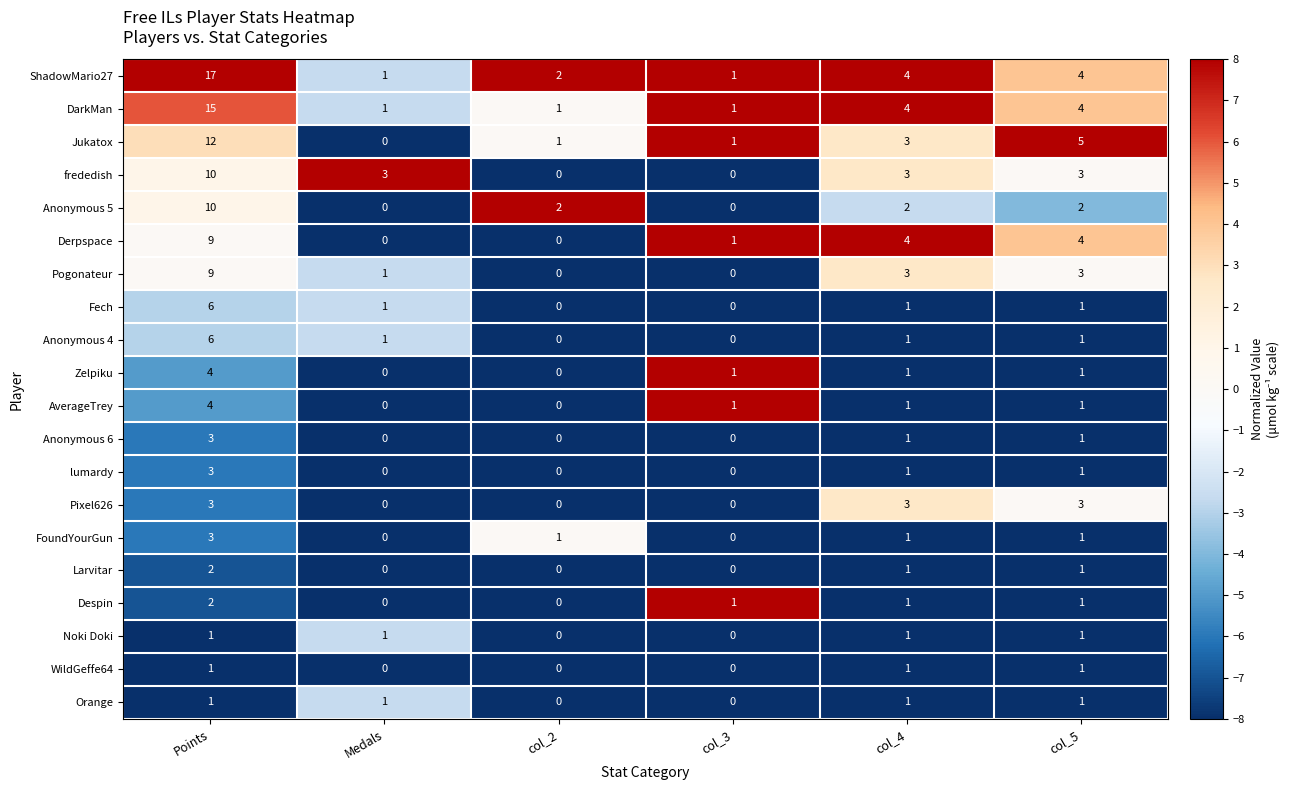

Which series has the widest spread of values?

ShadowMario27